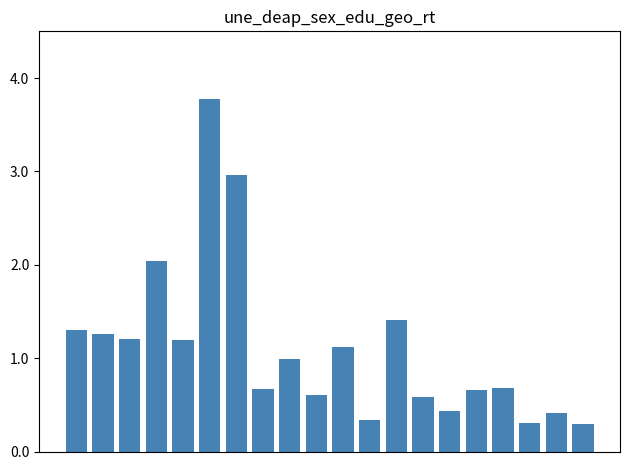

Reading left to right, extract all data points from this chart.

1.3	1.3	1.2	2.0	1.2	3.8	3.0	0.7	1.0	0.6	1.1	0.3	1.4	0.6	0.4	0.7	0.7	0.3	0.4	0.3